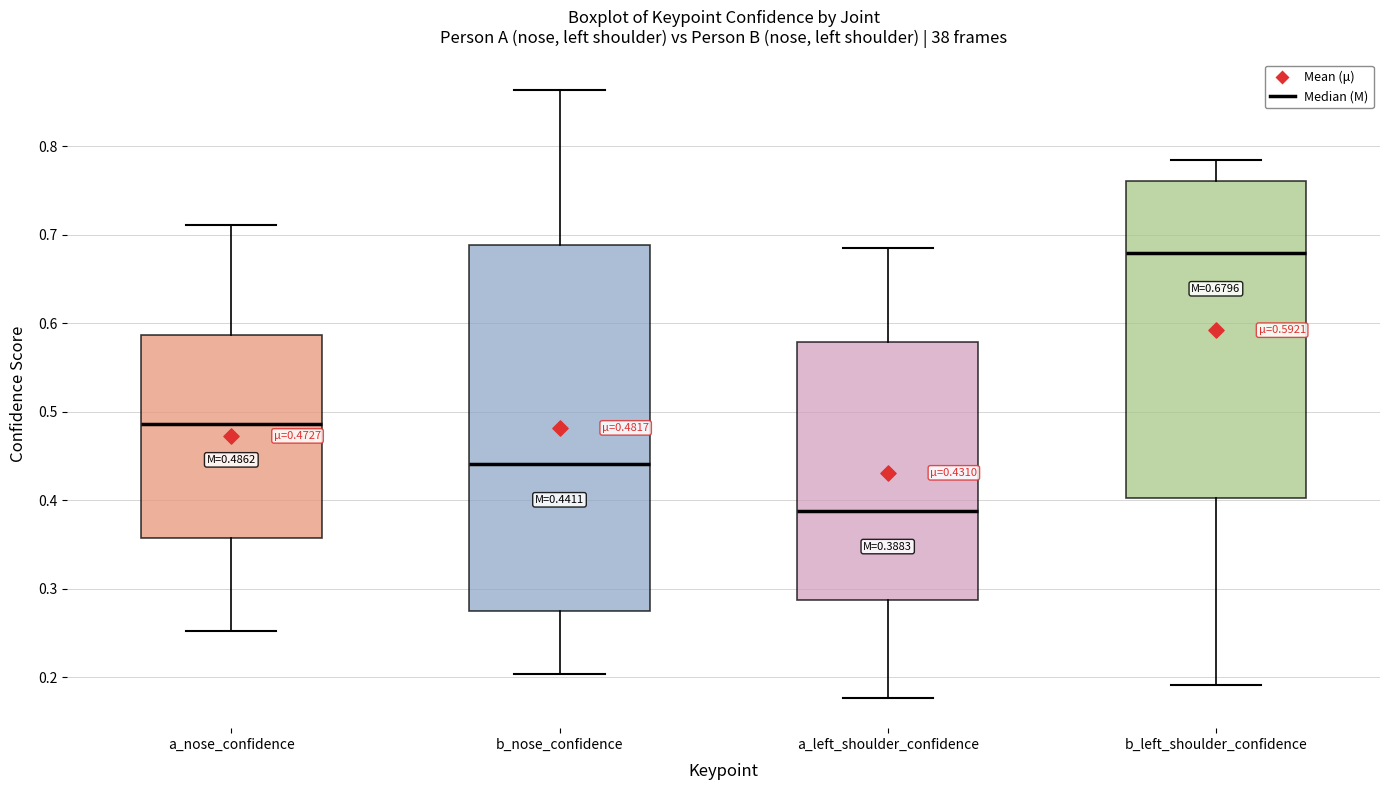

Comparing the boxes themselves (not the whiskers), which one is the tallest?

b_nose_confidence